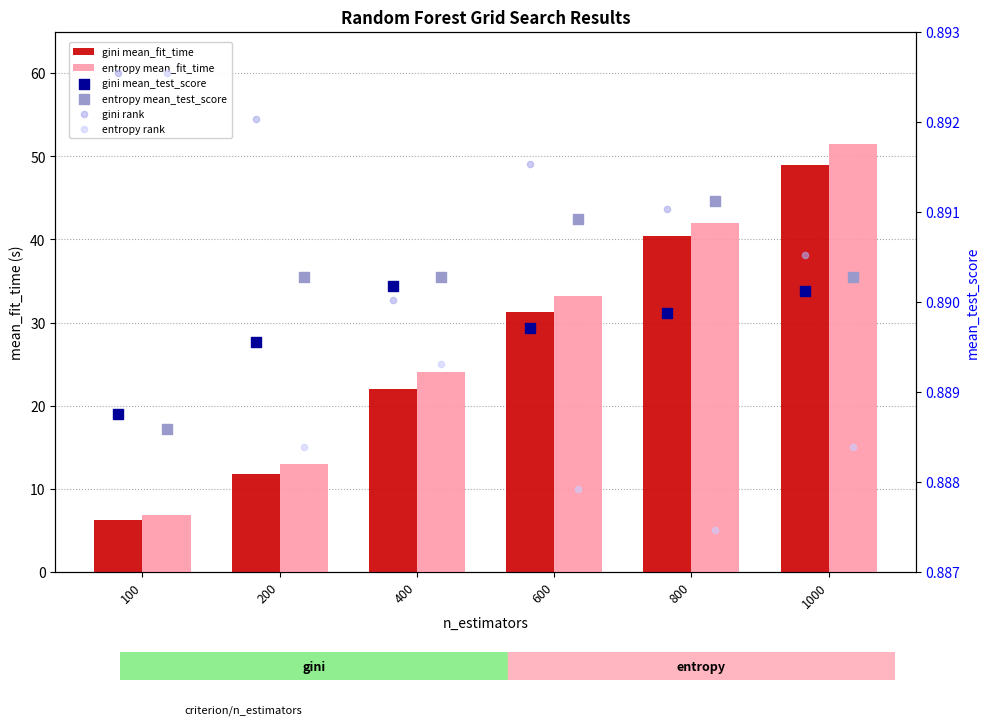

Is the value of gini rank at 600 greater than the value of gini mean_fit_time at 800?

Yes